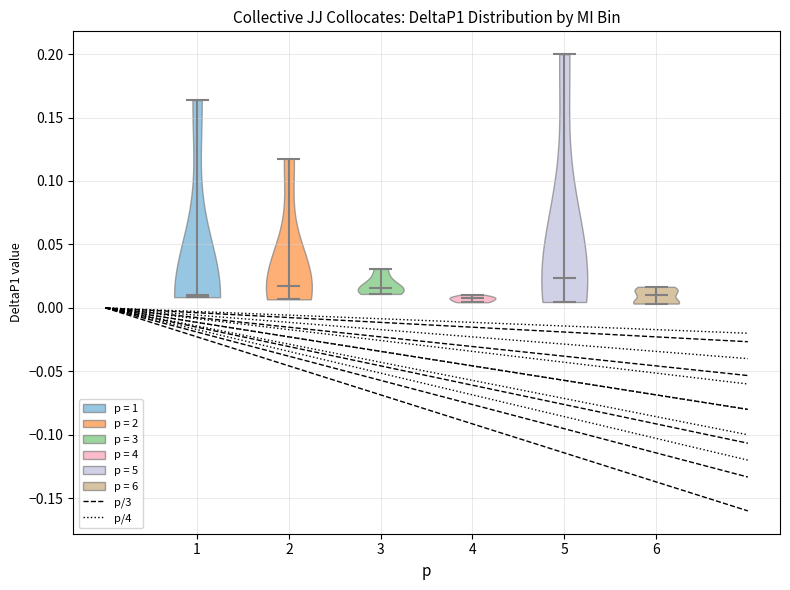

Reading left to right, read every violin against the y-axis: where its median line is, and the lowest and highest points it reaches. The values are not printed on the chart, so give them approximately, as read against the axis.

1: median line 0.010, lowest point 0.010, highest point 0.165
2: median line 0.015, lowest point 0.005, highest point 0.120
3: median line 0.015, lowest point 0.010, highest point 0.030
4: median line 0.005, lowest point 0.005, highest point 0.010
5: median line 0.025, lowest point 0.005, highest point 0.200
6: median line 0.010, lowest point 0.005, highest point 0.015